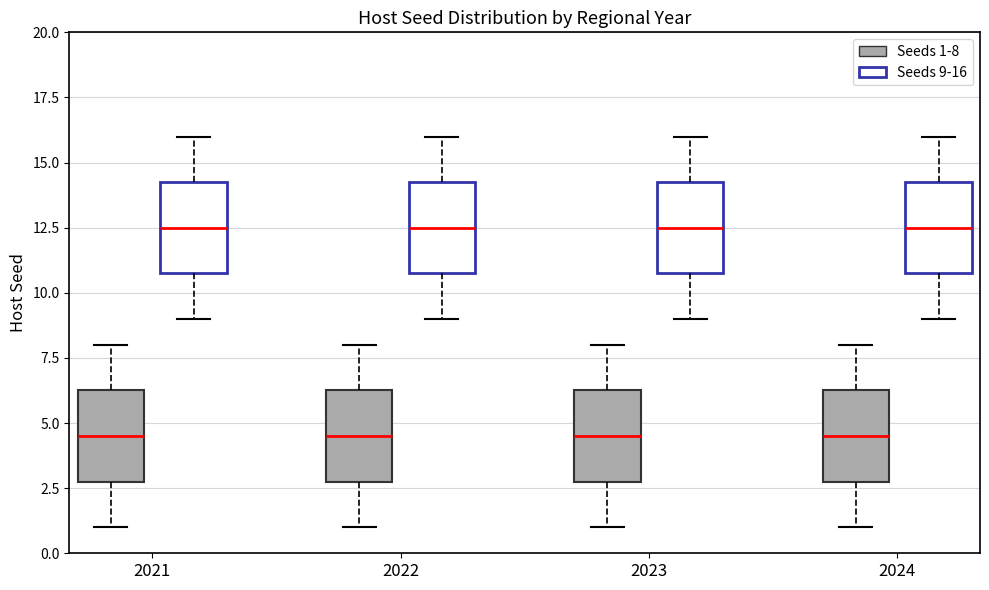

Reading left to right, transcribe this box plot: for each box, give where its median line is, the range the box spans, and where its two whiskers end, as read against the y-axis. The values are not printed on the chart, so give them approximately, as read against the axis.

2021 (Seeds 1-8): median 4.5, box 3.0 to 6.5, whiskers 1.0 to 8.0
2021 (Seeds 9-16): median 12.5, box 11.0 to 14.5, whiskers 9.0 to 16.0
2022 (Seeds 1-8): median 4.5, box 3.0 to 6.5, whiskers 1.0 to 8.0
2022 (Seeds 9-16): median 12.5, box 11.0 to 14.5, whiskers 9.0 to 16.0
2023 (Seeds 1-8): median 4.5, box 3.0 to 6.5, whiskers 1.0 to 8.0
2023 (Seeds 9-16): median 12.5, box 11.0 to 14.5, whiskers 9.0 to 16.0
2024 (Seeds 1-8): median 4.5, box 3.0 to 6.5, whiskers 1.0 to 8.0
2024 (Seeds 9-16): median 12.5, box 11.0 to 14.5, whiskers 9.0 to 16.0